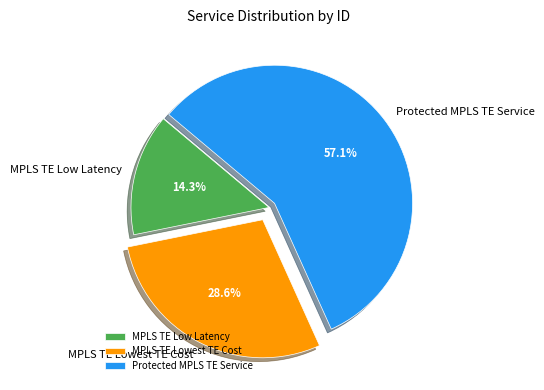

Does any single category account for the majority?

Yes